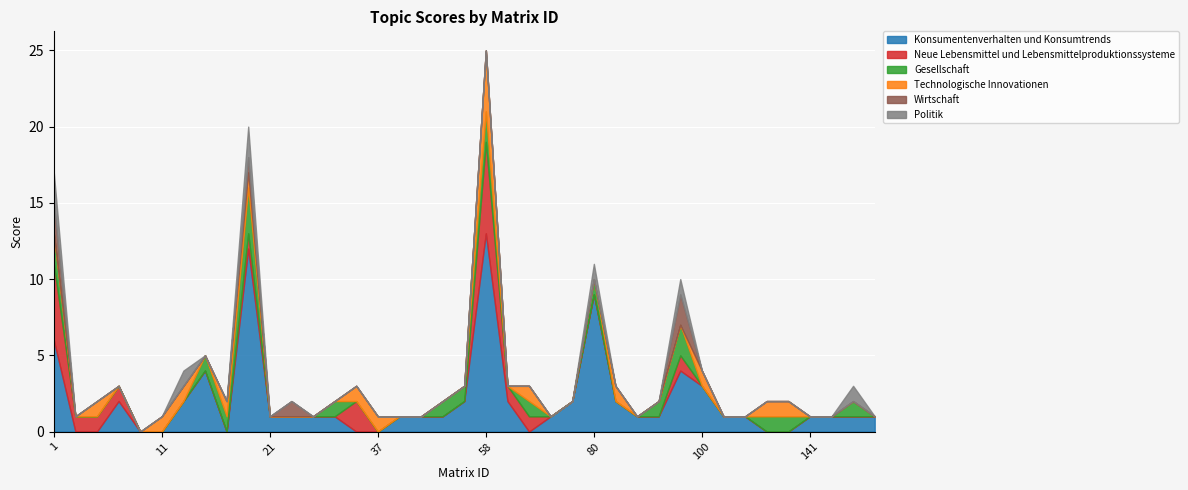

List the labels in order of Technologische Innovationen value, smallest first.

1, 3, 8, 9, 14, 21, 22, 26, 31, 39, 50, 52, 56, 59, 74, 79, 80, 82, 90, 98, 103, 104, 141, 142, 155, 156, 7, 11, 12, 15, 18, 34, 37, 67, 81, 100, 118, 120, 58